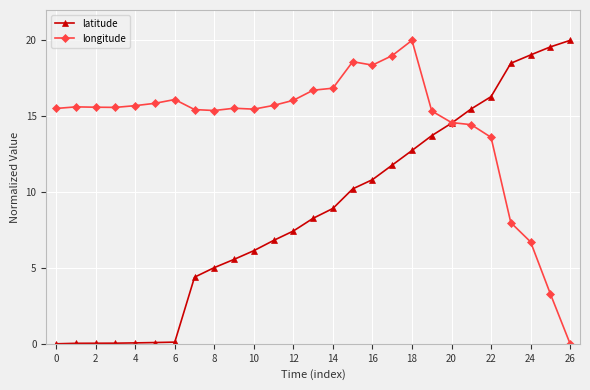

What is the highest value of the longitude series?

20.0